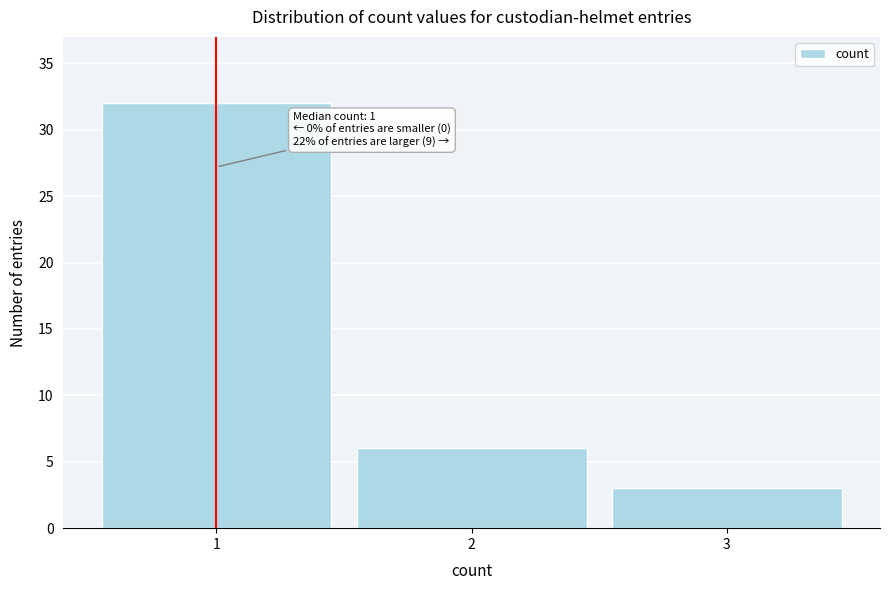

Reading left to right, what are all the values shown in this chart?

32	6	3